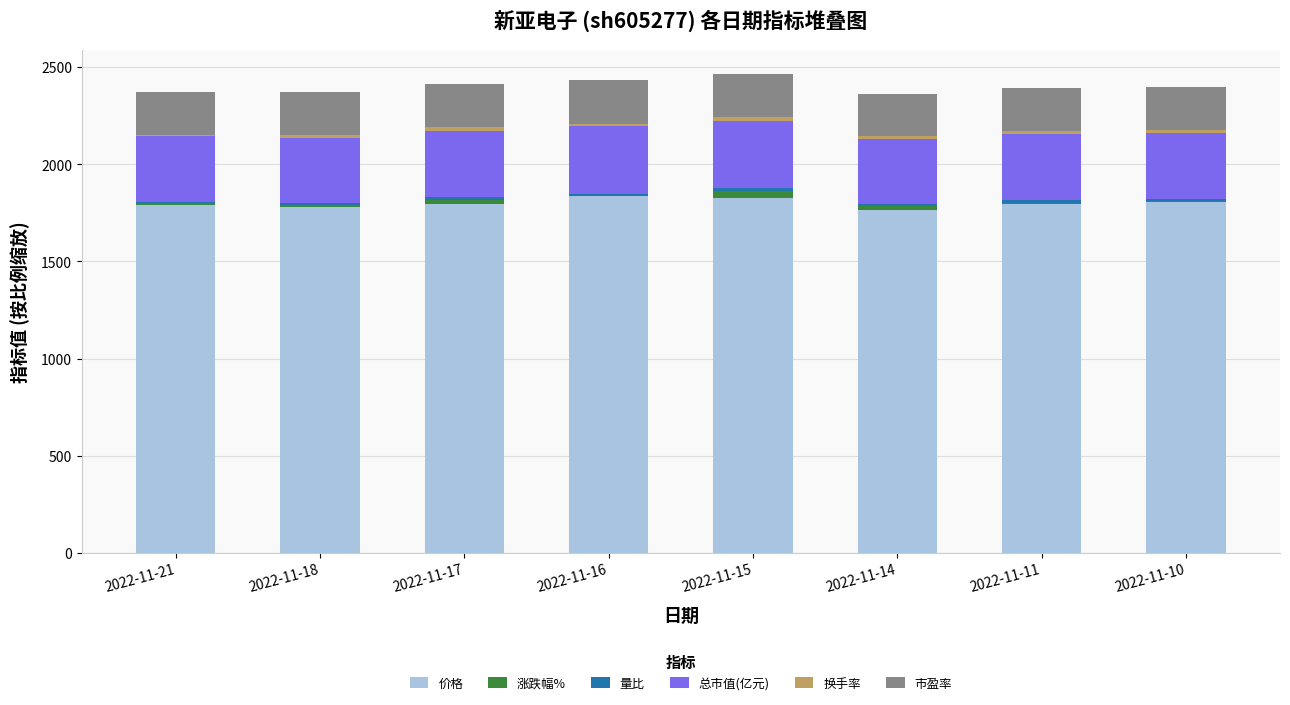

What is the sum of all 价格 values?

14405.0